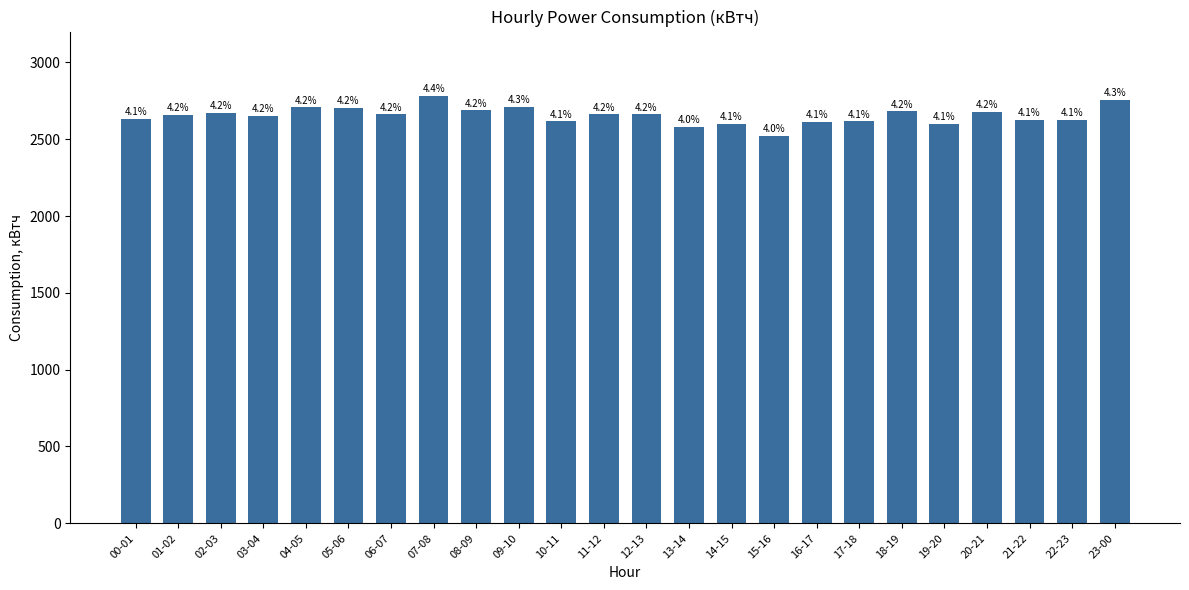

Does the chart contain any negative values?

No